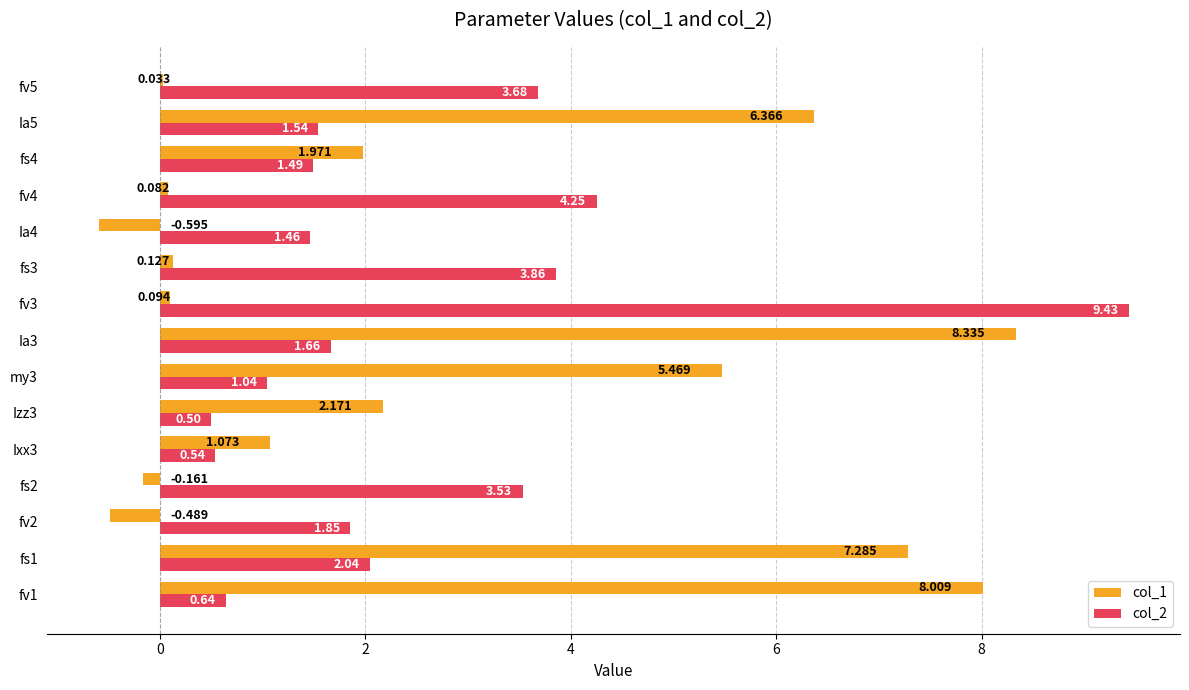

At how many categories does at least one series exceed 1?

15